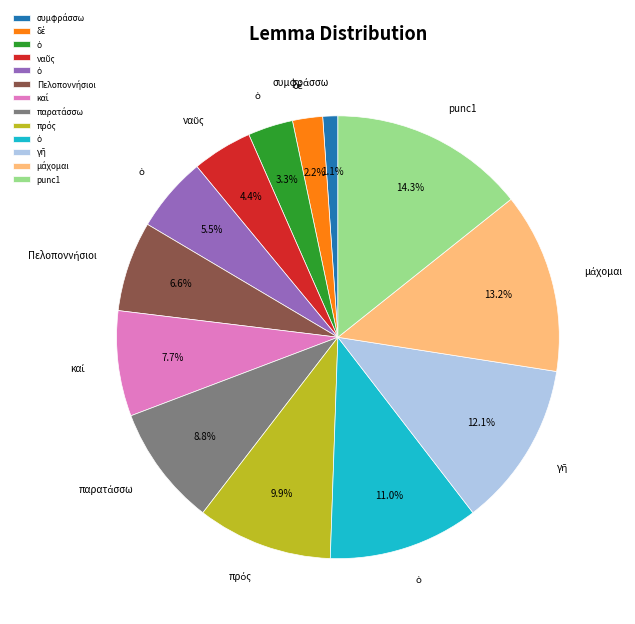

Is there any slice that represents more than half of the pie?

No